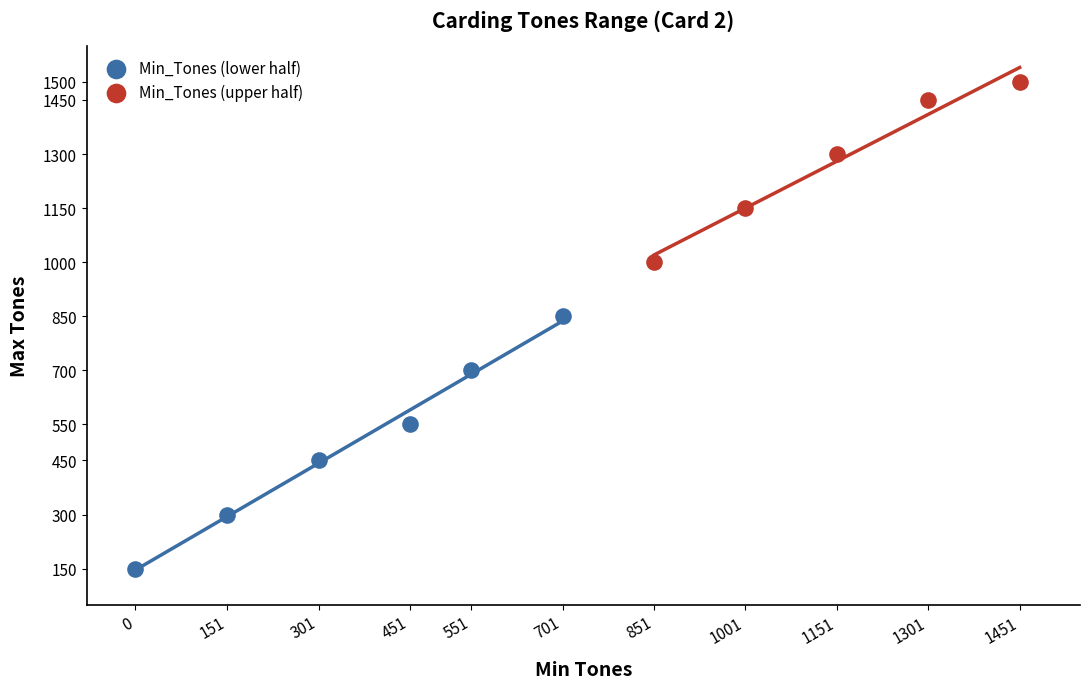

Which series has the widest spread of Y values?

Min_Tones (lower half)